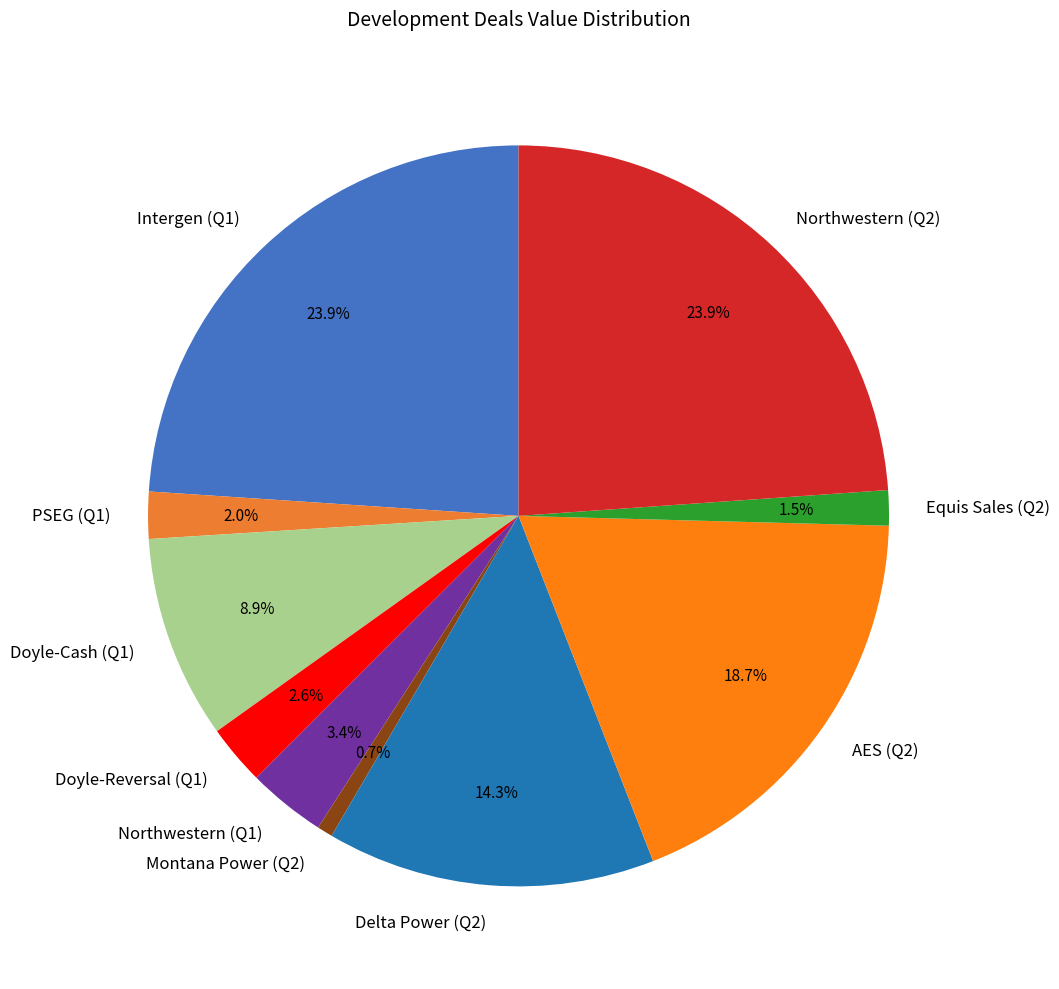

Count the number of slices in the pie.

10